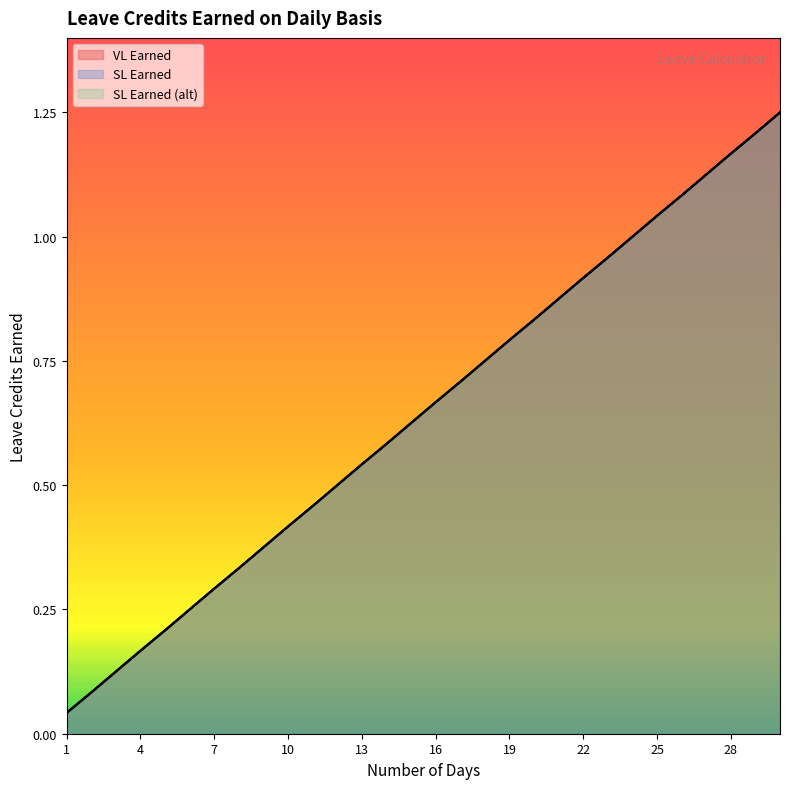

What are all the series names shown in the legend?

VL Earned, SL Earned, SL Earned (alt)